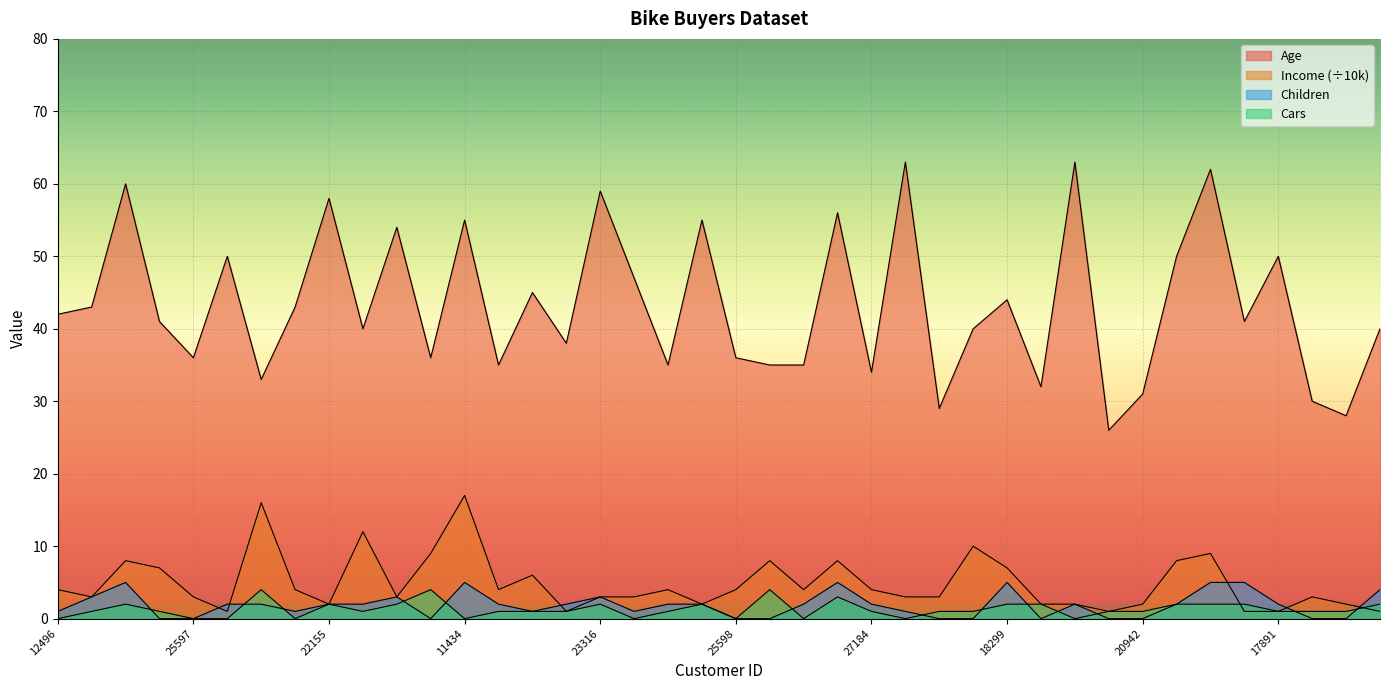

Reading right to left, list all the values displayed in this chart.

Age: 16259=40	26863=28	27832=30	17891=50	28380=41	12291=62	18484=50	20942=31	22400=26	19273=63	16466=32	18299=44	18283=40	17841=29	12590=63	27184=34	26412=56	19193=35	21564=35	25598=36	25940=55	27183=35	12610=47	23316=59	20870=38	23542=45	25323=35	11434=55	12697=36	22173=54	19280=40	22155=58	19364=43	27974=33	13507=50	25597=36	24381=41	14177=60	24107=43	12496=42
Income: 16259=1	26863=2	27832=3	17891=1	28380=1	12291=9	18484=8	20942=2	22400=1	19273=2	16466=2	18299=7	18283=10	17841=3	12590=3	27184=4	26412=8	19193=4	21564=8	25598=4	25940=2	27183=4	12610=3	23316=3	20870=1	23542=6	25323=4	11434=17	12697=9	22173=3	19280=12	22155=2	19364=4	27974=16	13507=1	25597=3	24381=7	14177=8	24107=3	12496=4
Children: 16259=4	26863=0	27832=0	17891=2	28380=5	12291=5	18484=2	20942=0	22400=0	19273=2	16466=0	18299=5	18283=0	17841=0	12590=1	27184=2	26412=5	19193=2	21564=0	25598=0	25940=2	27183=2	12610=1	23316=3	20870=2	23542=1	25323=2	11434=5	12697=0	22173=3	19280=2	22155=2	19364=1	27974=2	13507=2	25597=0	24381=0	14177=5	24107=3	12496=1
Cars: 16259=2	26863=1	27832=1	17891=1	28380=2	12291=2	18484=2	20942=1	22400=1	19273=0	16466=2	18299=2	18283=1	17841=1	12590=0	27184=1	26412=3	19193=0	21564=4	25598=0	25940=2	27183=1	12610=0	23316=2	20870=1	23542=1	25323=1	11434=0	12697=4	22173=2	19280=1	22155=2	19364=0	27974=4	13507=0	25597=0	24381=1	14177=2	24107=1	12496=0